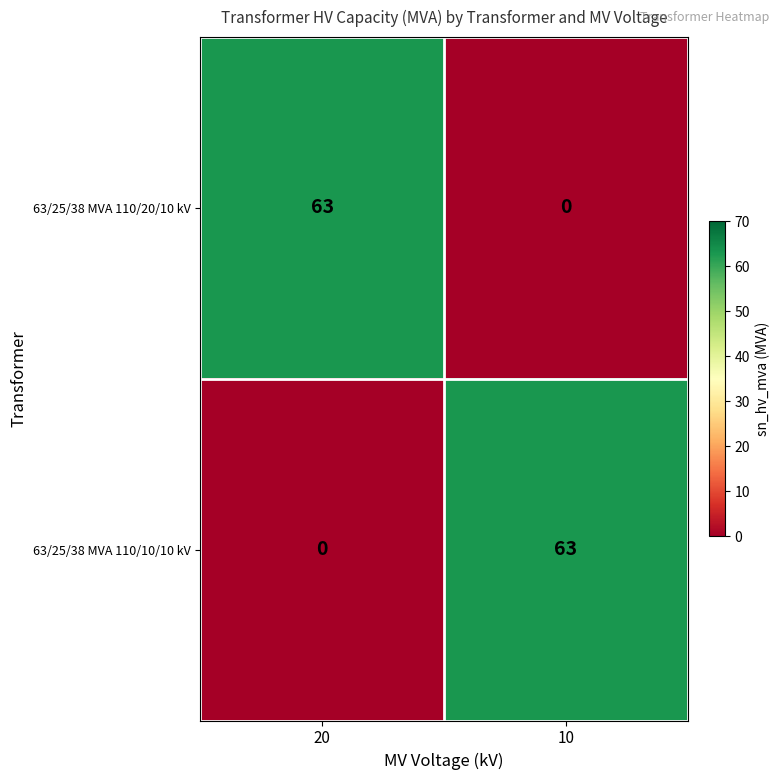

The 63/25/38 MVA 110/20/10 kV series shows 63 at 20. True or false?

True